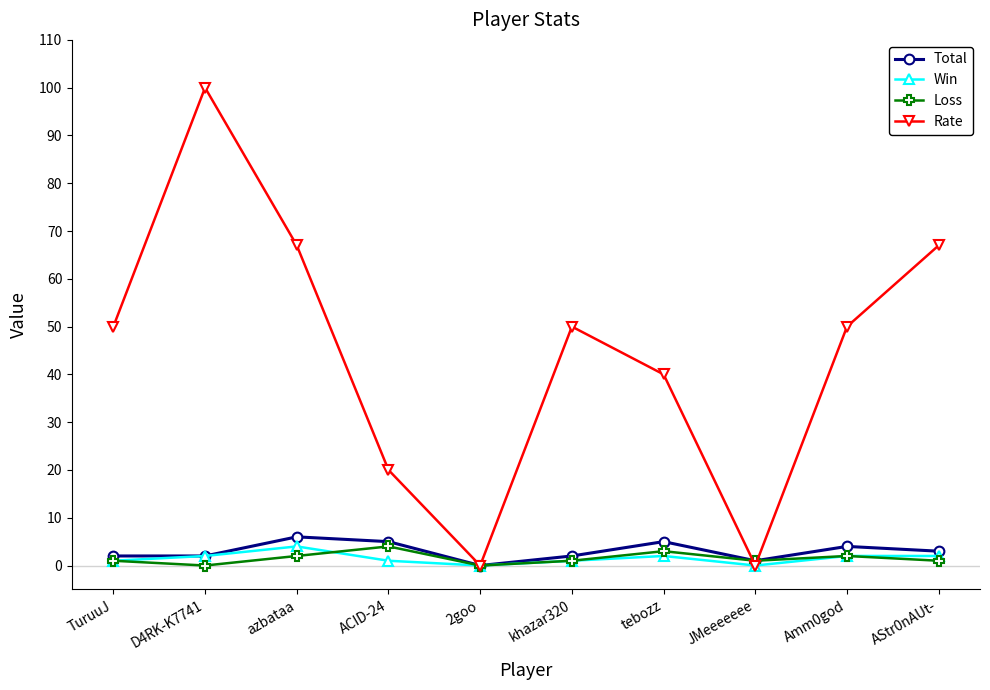

Read the Win value at D4RK-K7741.

2